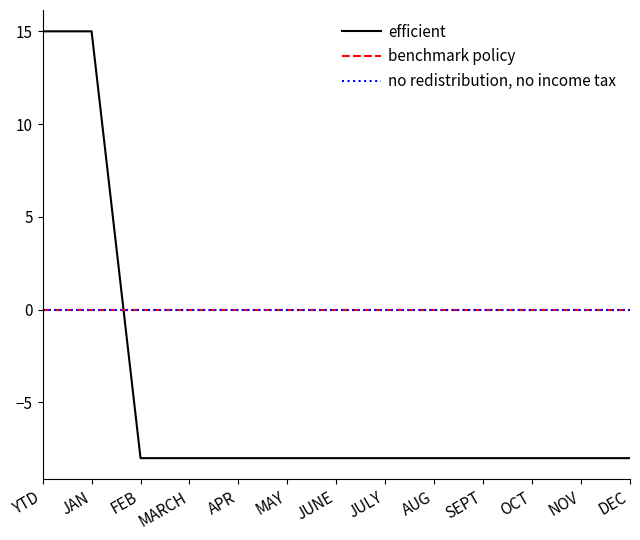

Does the chart have visible grid lines?

No